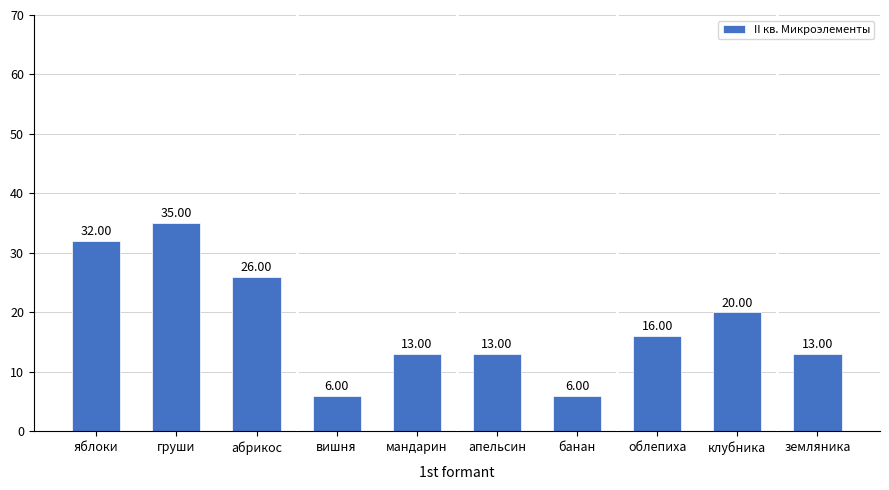

The chart shows a value of 19 at земляника. True or false?

False